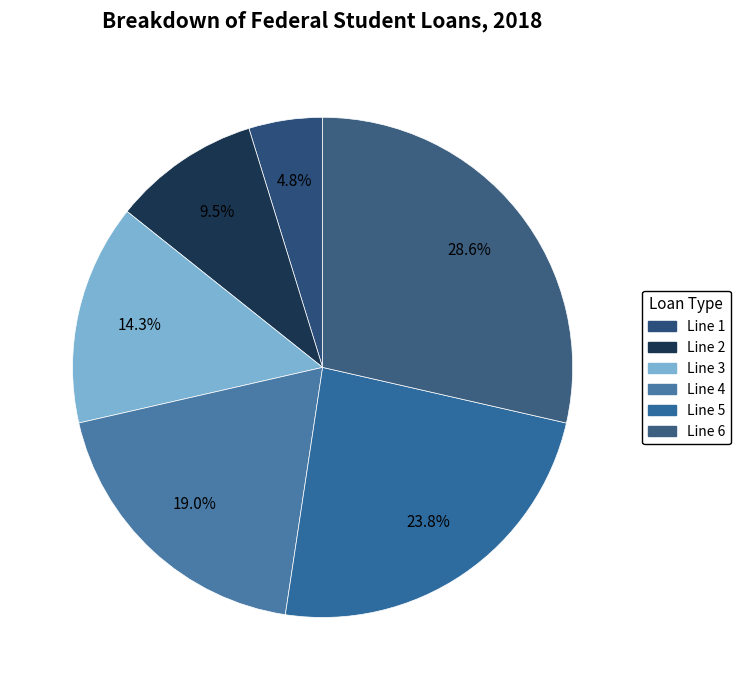

Count the number of slices in the pie.

6